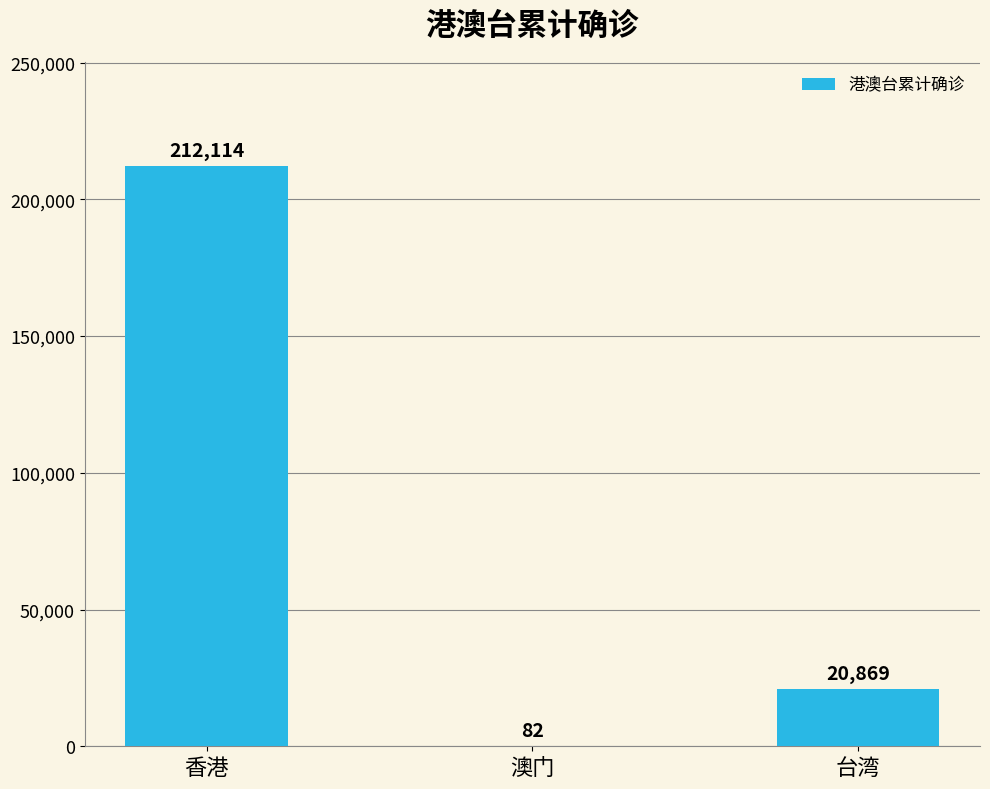

True or false: the data shows 82 at 澳门.

True